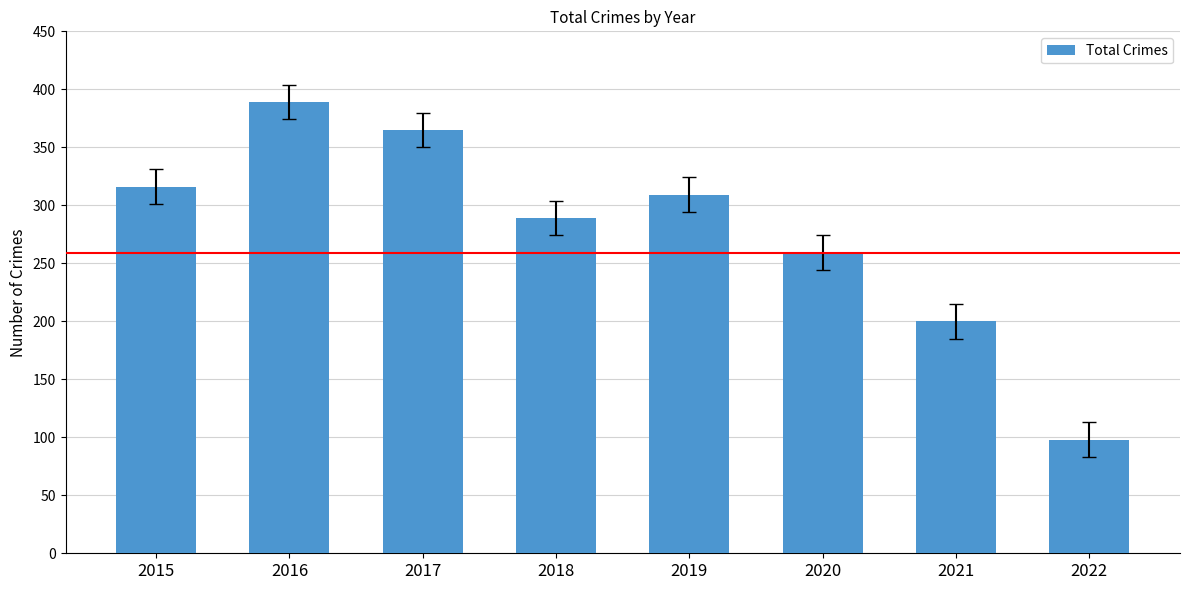

Reading right to left, extract all data points from this chart.

98	200	259	309	289	365	389	316